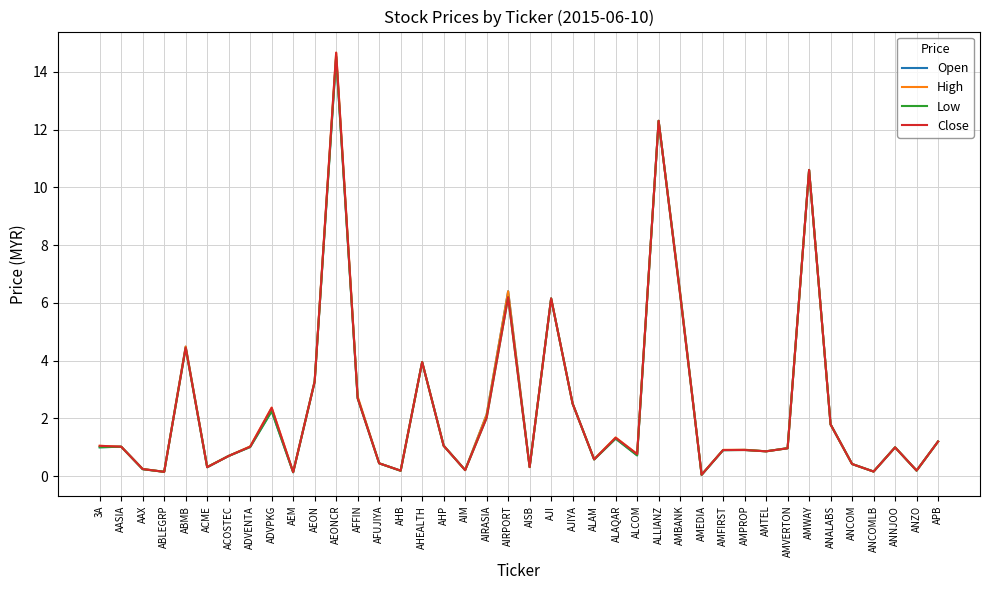

At which category is the sum across all series the highest?

AEONCR